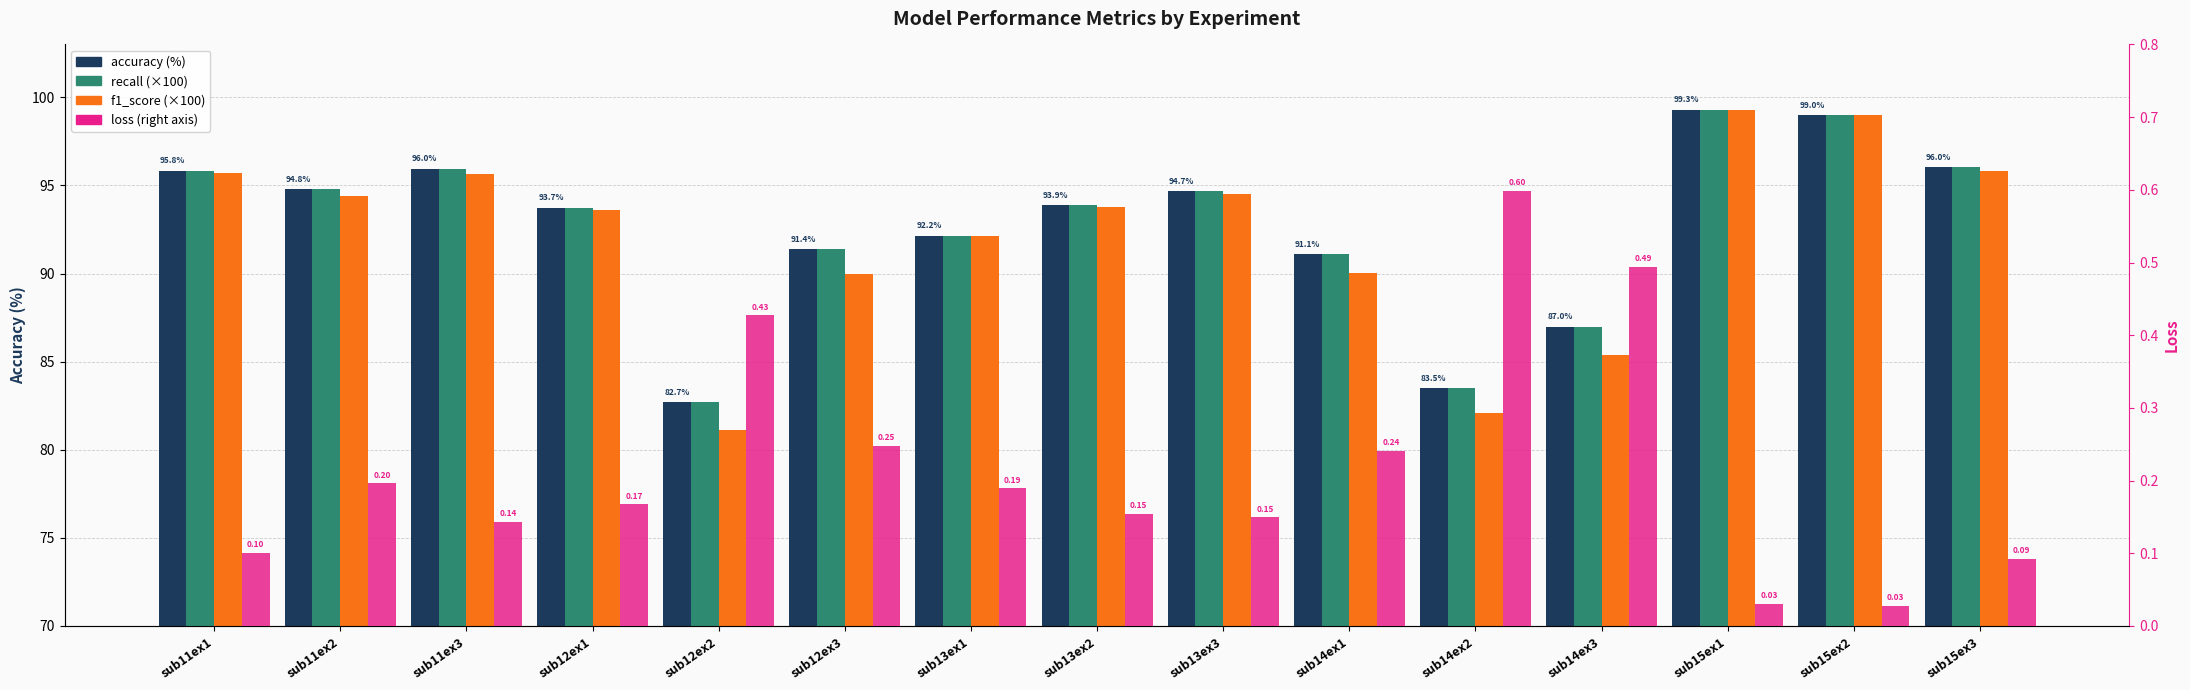

Which has a higher value, sub11ex1 or sub15ex3?

sub15ex3